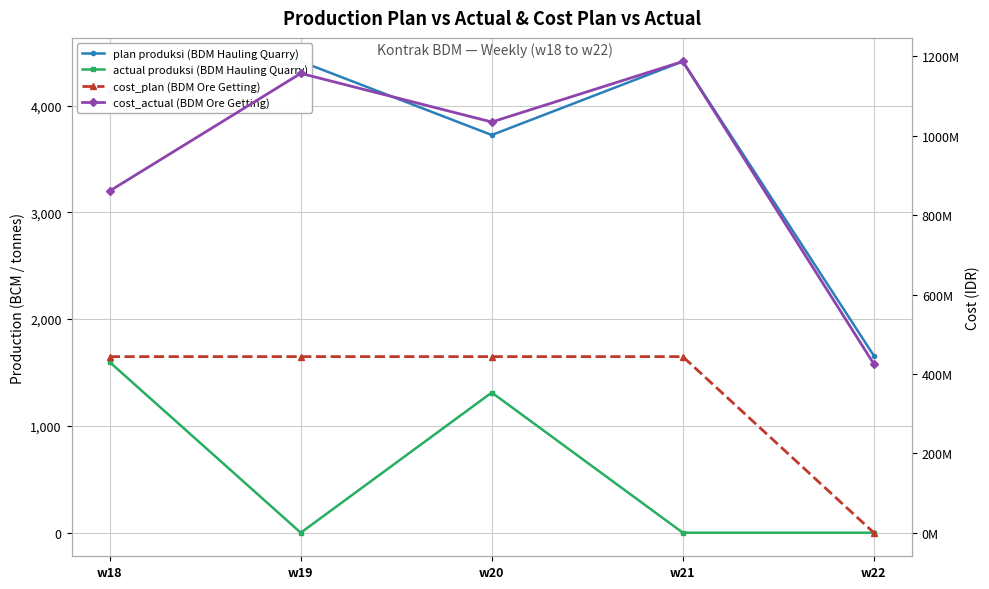

Reading left to right, list all the values displayed in this chart.

plan produksi (BDM Hauling Quarry): 4132.2	4412.9	3724.2	4412.9	1658.1
actual produksi (BDM Hauling Quarry): 1597.3	0.0	1312.6	0.0	0.0
cost_plan (BDM Ore Getting): 443659659.8	443659659.8	443659659.8	443659659.8	0.0
cost_actual (BDM Ore Getting): 861134385.3	1157309407.4	1034791872.3	1187341999.9	425201538.9